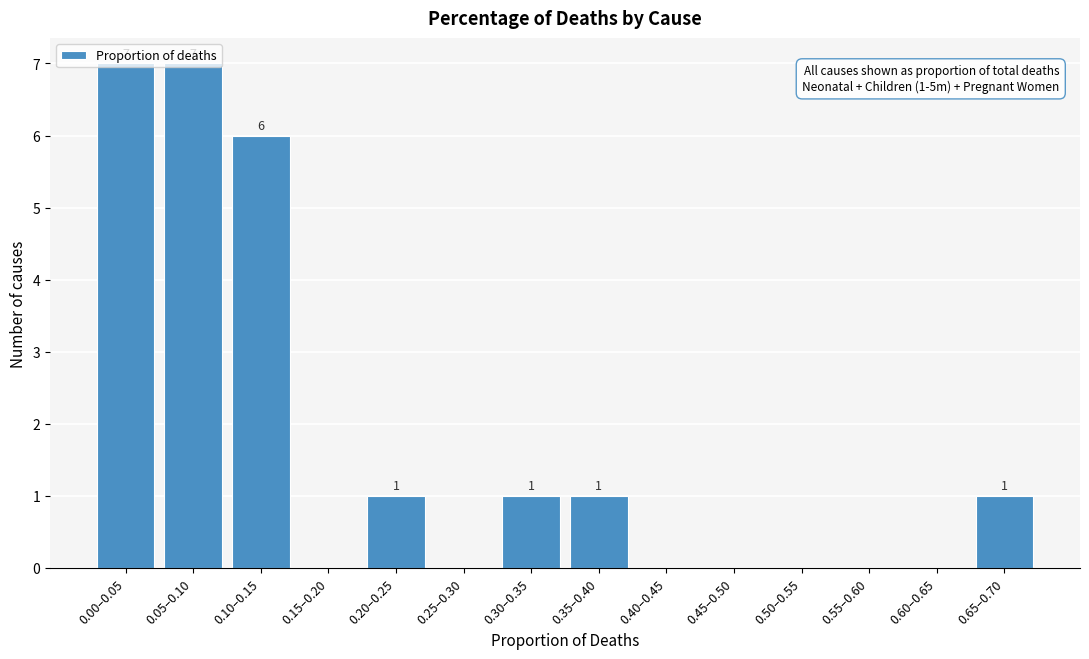

What is the sum of the values at 0.15–0.20 and 0.10–0.15?

6